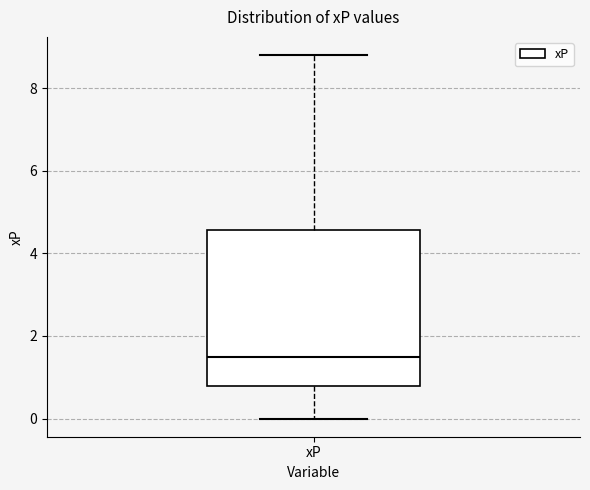

Read this box plot against the y-axis: the position of the median line, the range covered by the box, and the ends of both whiskers. The values are not printed on the chart, so give them approximately, as read against the axis.

median 1.6, box 0.8 to 4.6, whiskers 0.0 to 8.8